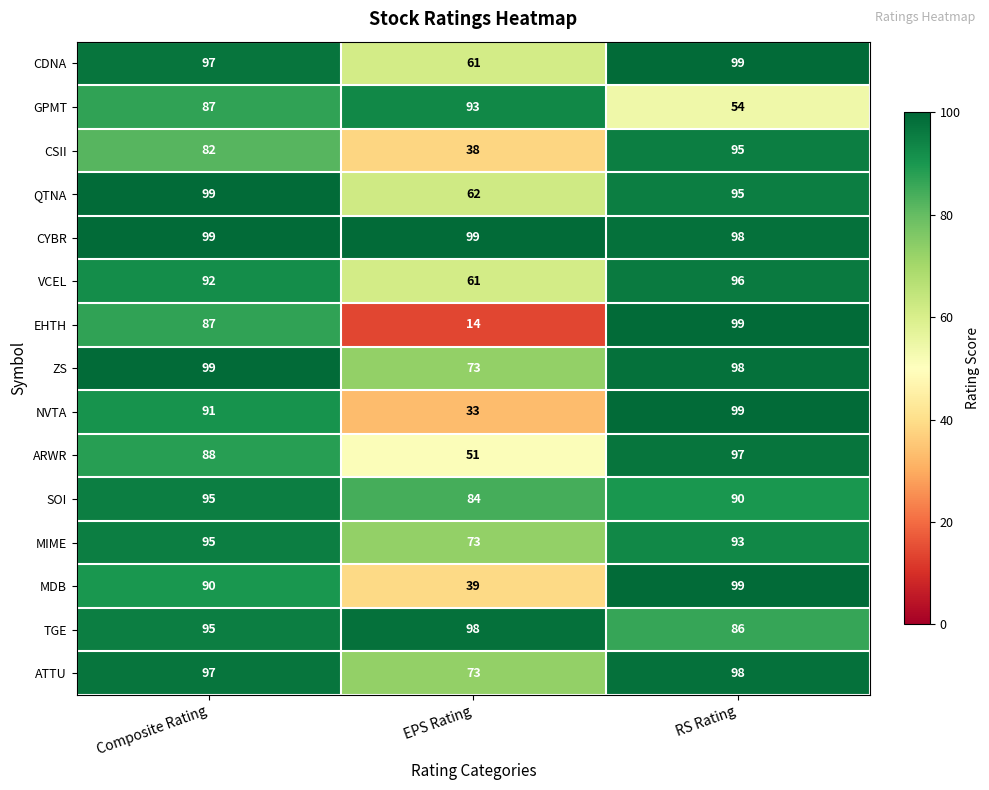

At which category is the sum across all series the highest?

RS Rating